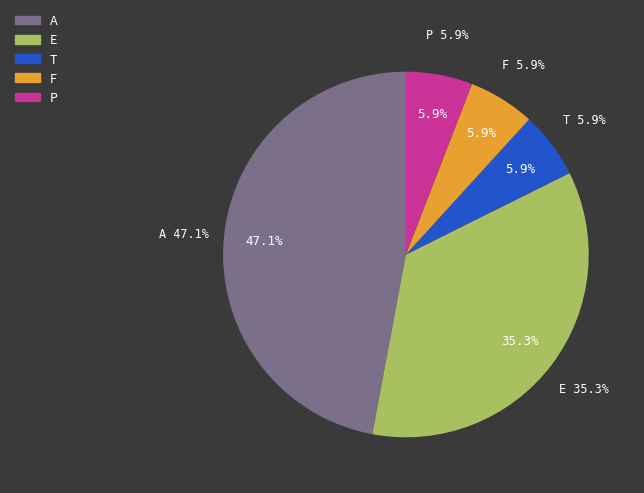

The F slice represents 6% of the pie. True or false?

True